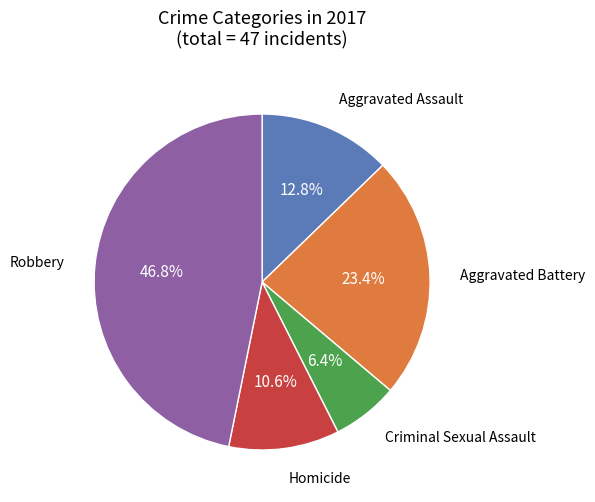

Is there a majority slice in this chart?

No